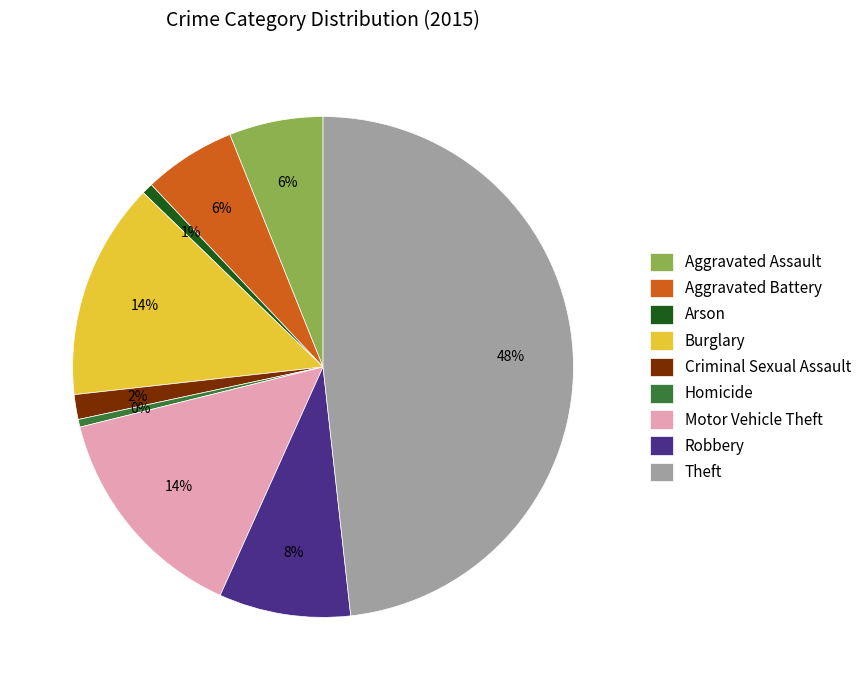

How many segments does this pie chart have?

9